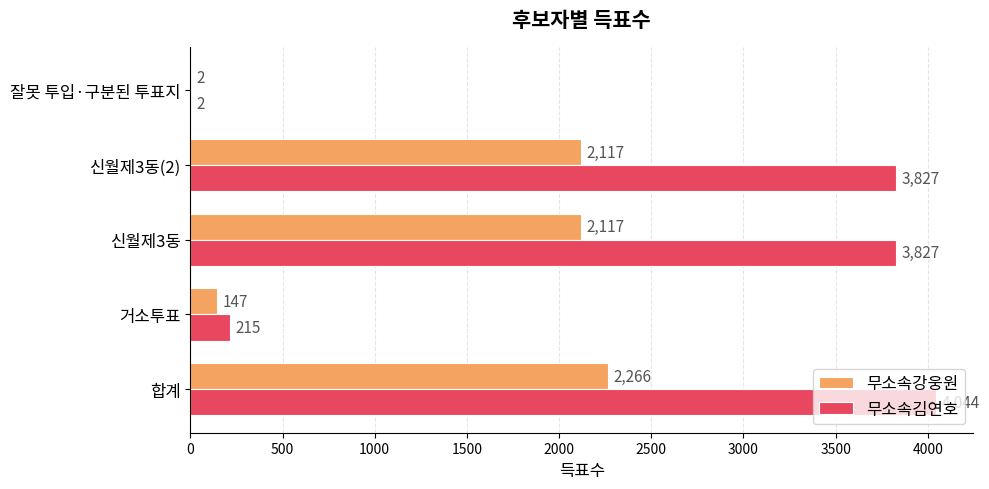

Read the 무소속김연호 value at 거소투표, to the nearest 100.

200